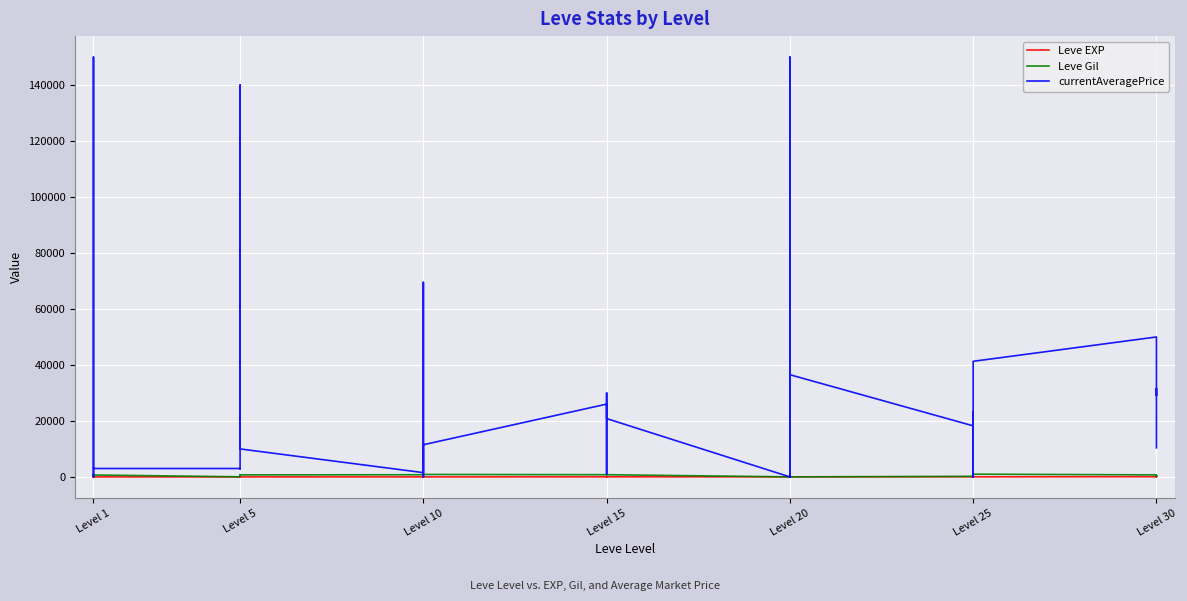

Reading right to left, transcribe all the data shown in this chart.

Leve EXP: 36	34	99	67	24	36	41	24	36	47	28	12	28	28	16	28	24	20	21	24	21	24	6	6	13	9	9	3	5	6	6	8	6	6	1	2	1	1	2	1
Leve Gil: 240	430	220	730	980	390	630	980	390	200	10	960	10	10	800	10	790	790	850	790	850	790	880	880	90	990	990	780	730	840	840	460	30	30	690	740	160	690	220	690
currentAveragePrice: 10388	31550	29044	49998	41300	18509	23262	0	18509	18250	36513	28902	0	150000	0	0	20842	30009	999	13343	23262	26010	11499	0	0	69500	28801	1525	9998	11506	57502	140002	2868	3003	3004	525	50	150000	150000	3307